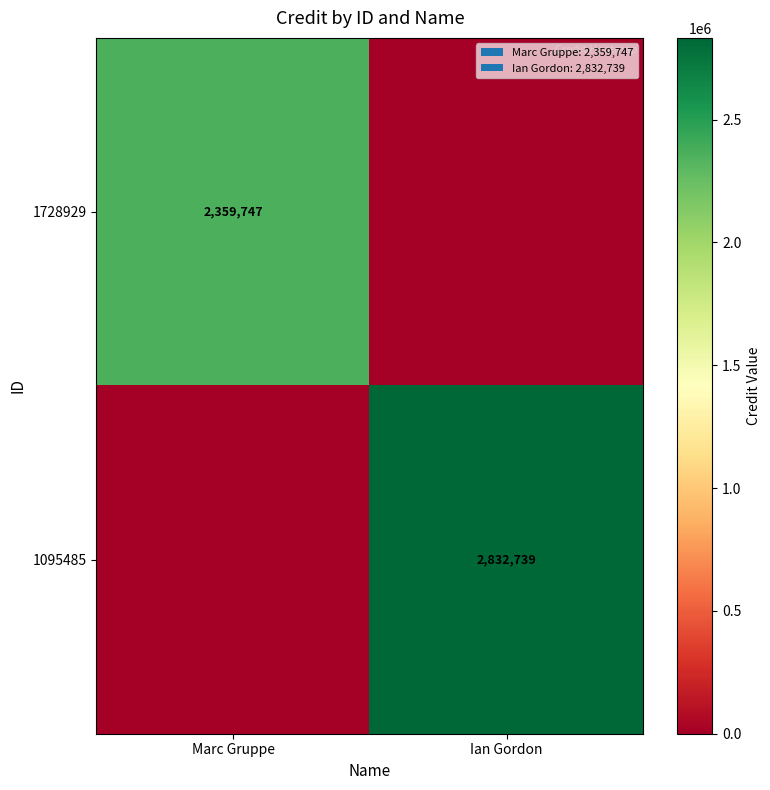

The value of 1095485 at Ian Gordon is 1530085. True or false?

False